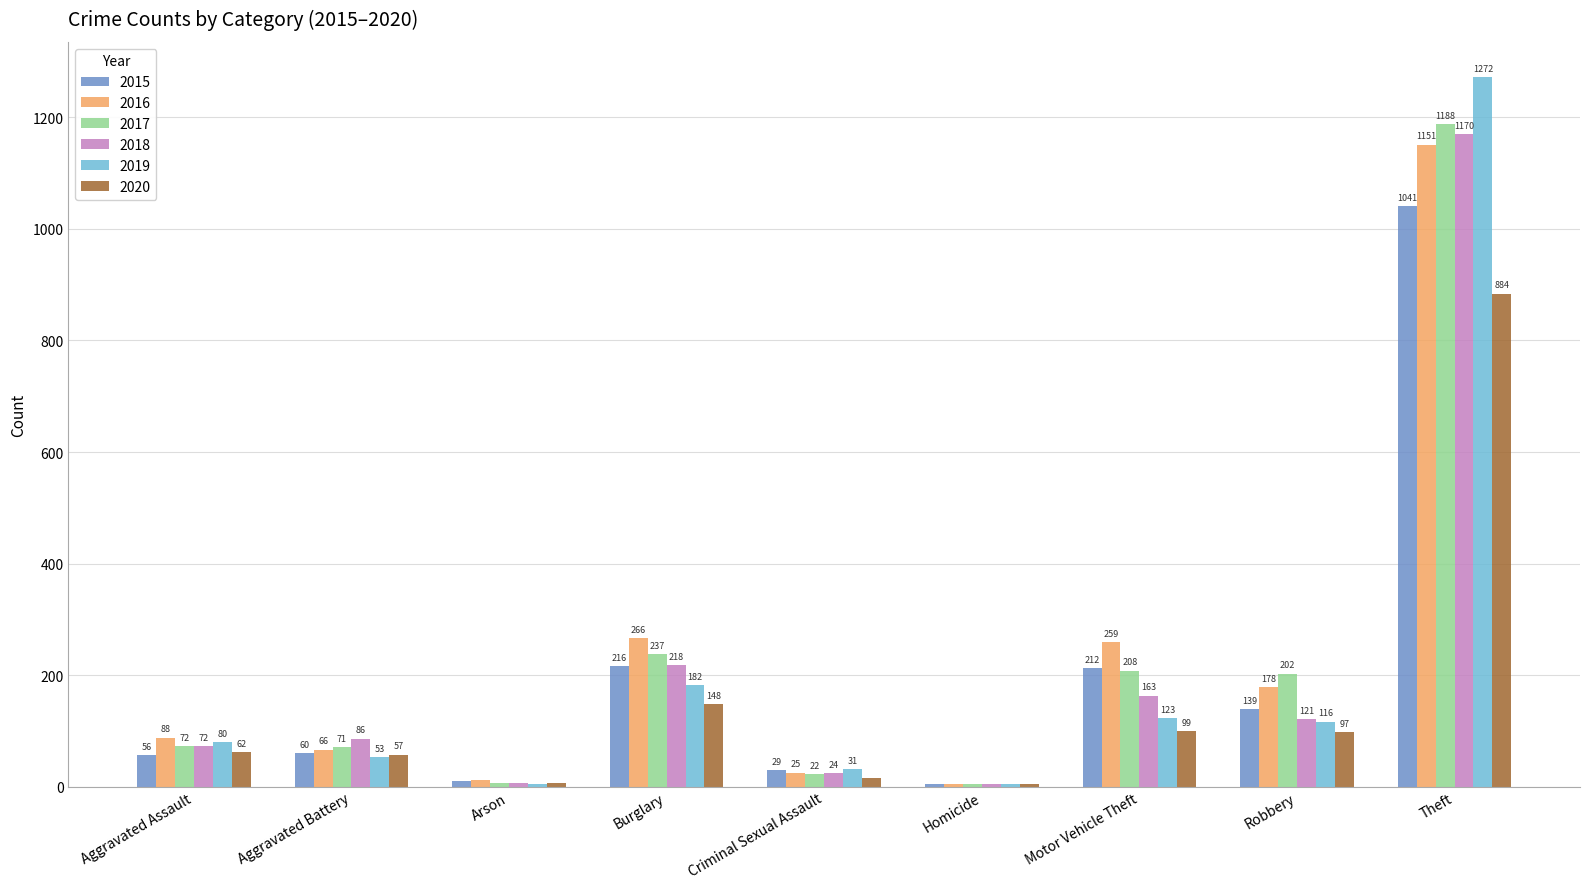

What is the difference between the 2015 values at Aggravated Battery and Arson?

50